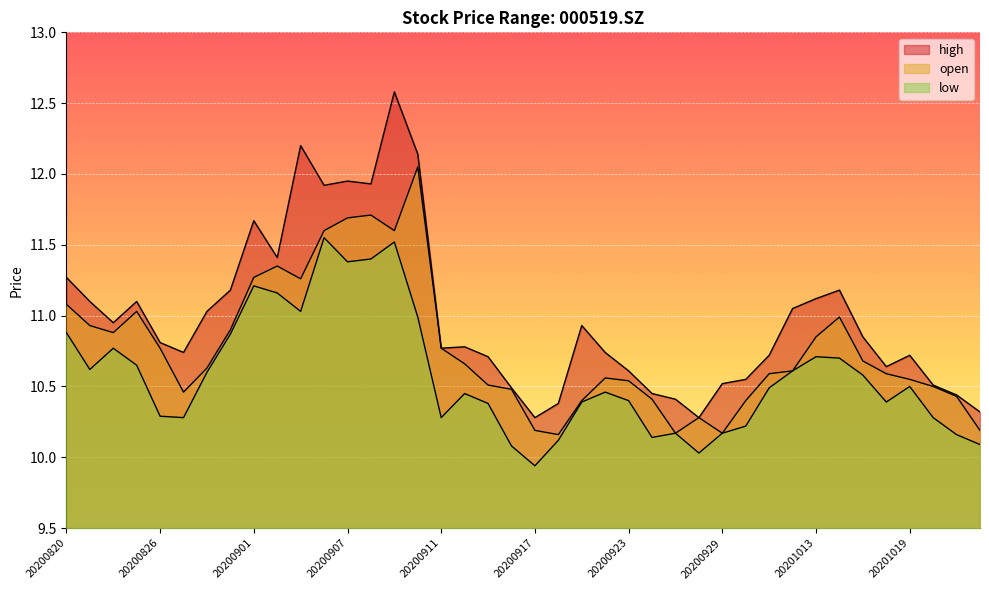

List the series in order of their peak value, highest first.

high, open, low